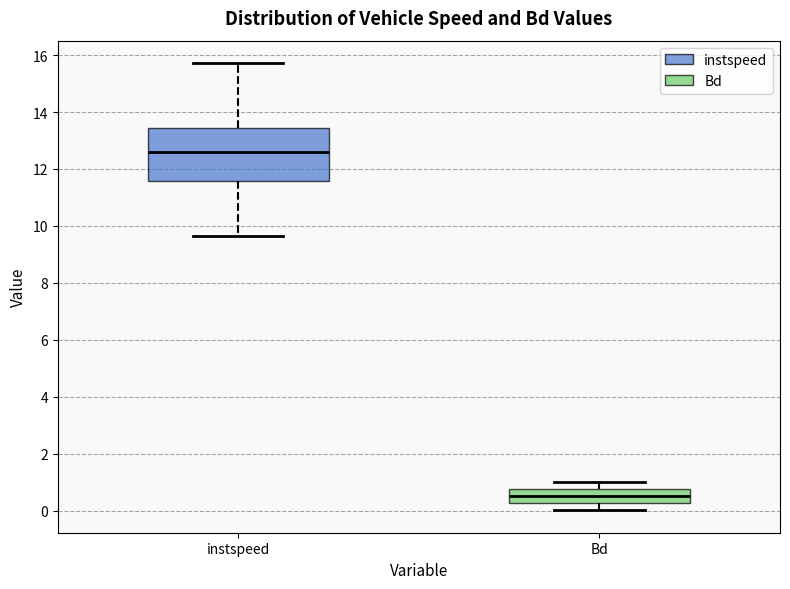

Which box is the tallest, from its lower edge to its upper edge?

instspeed